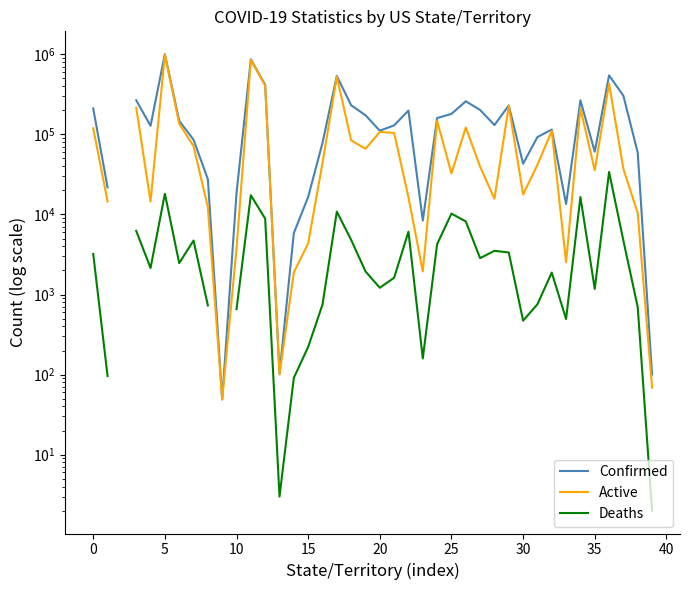

In Deaths, how many points are lower than both neighbors (excluding endpoints)?

9